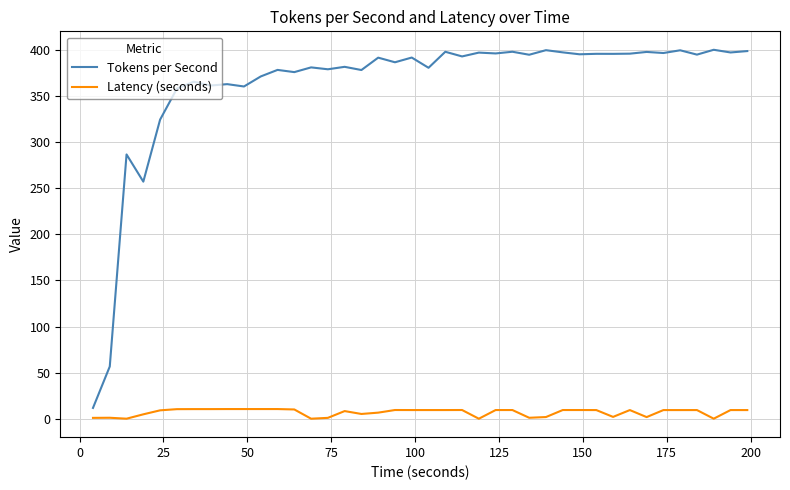

Which series has the largest total across all categories?

Tokens per Second